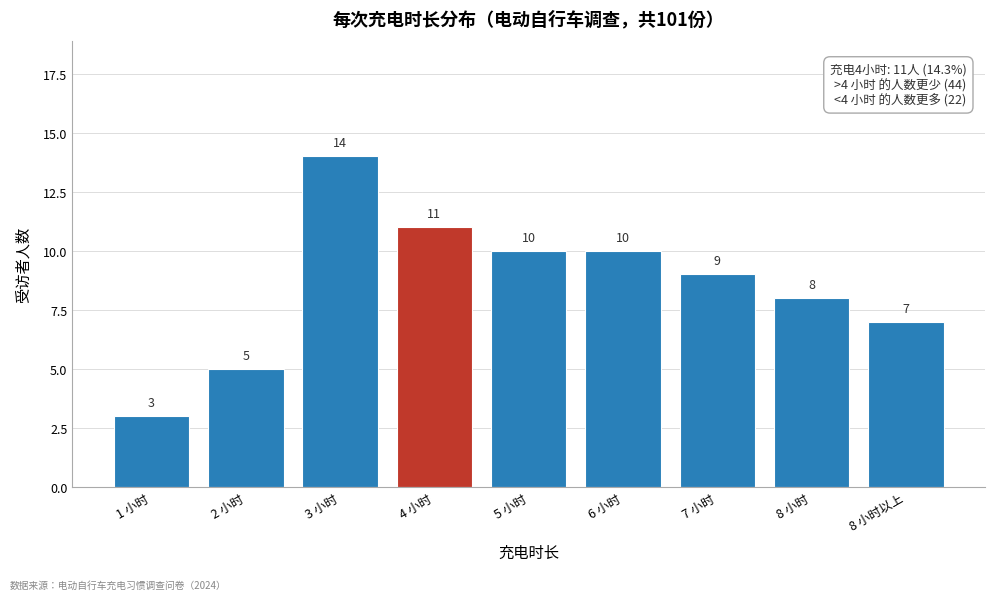

Reading right to left, what are all the values shown in this chart?

7	8	9	10	10	11	14	5	3